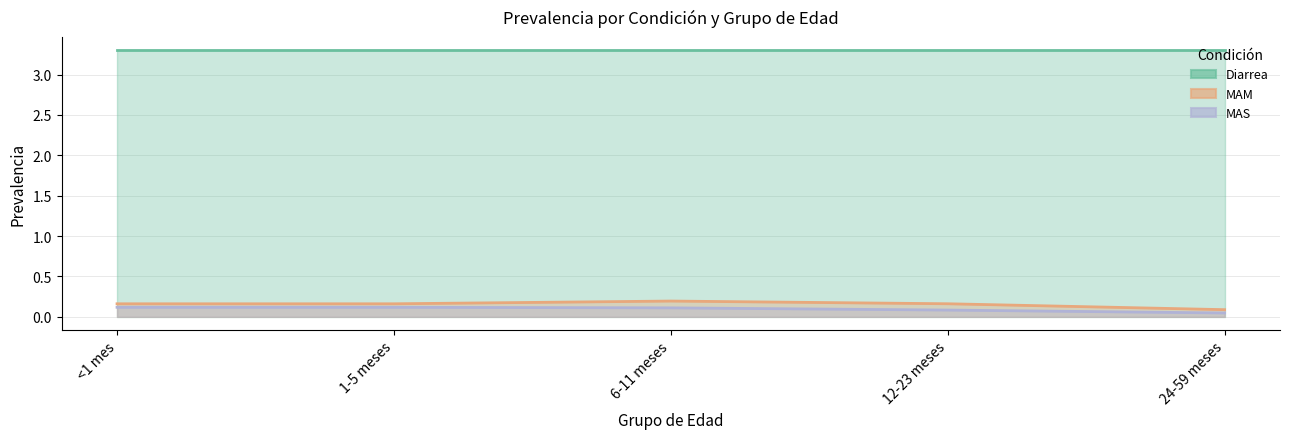

Count the number of data series in this chart.

3